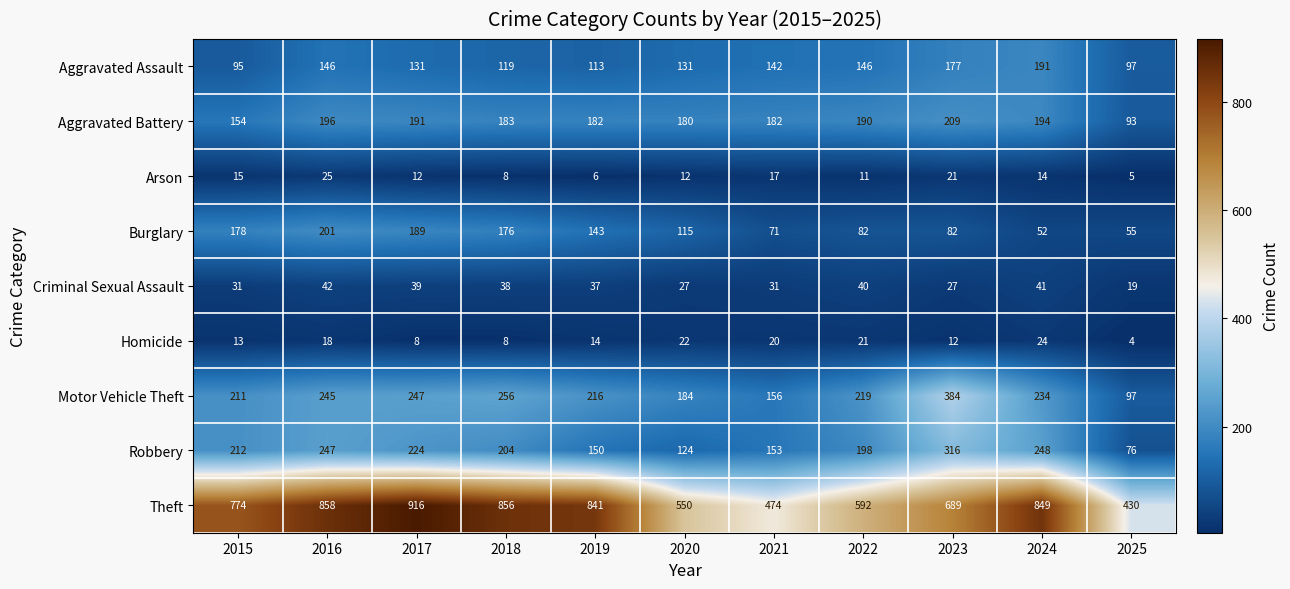

At how many categories does at least one series exceed 323?

11